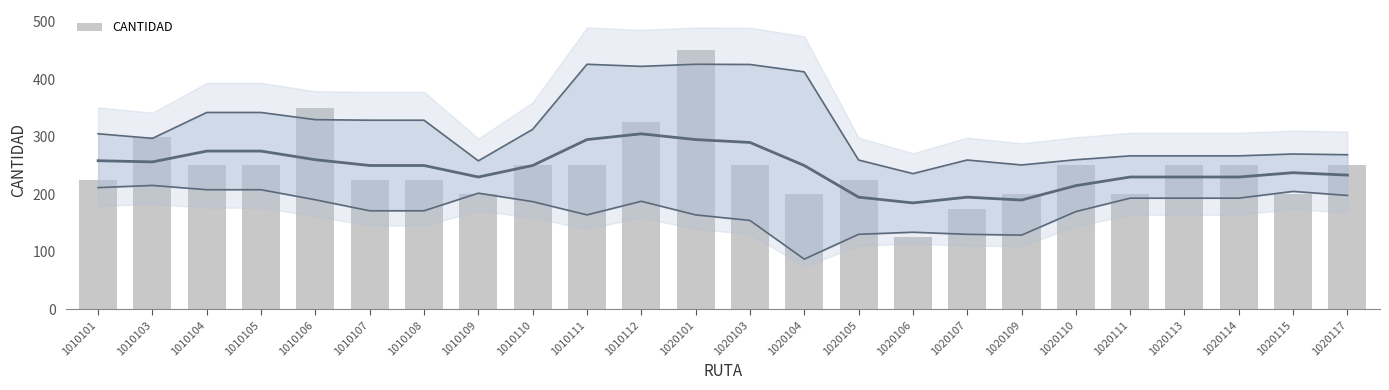

What value does the data have at 1020107, to the nearest 10?

180